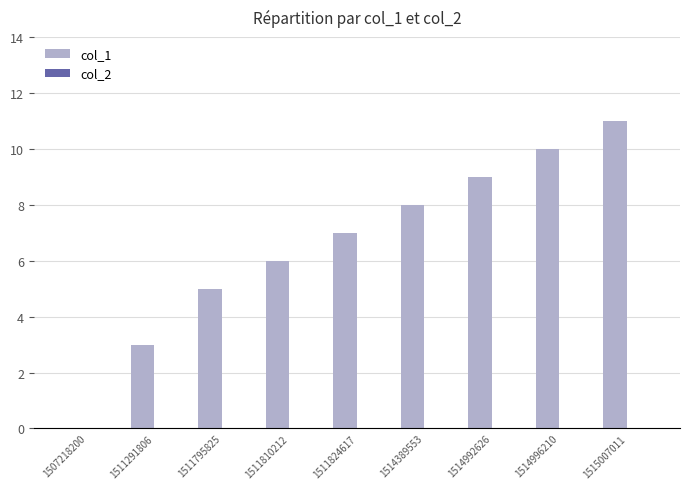

The value at 1511795825 is 5. True or false?

True